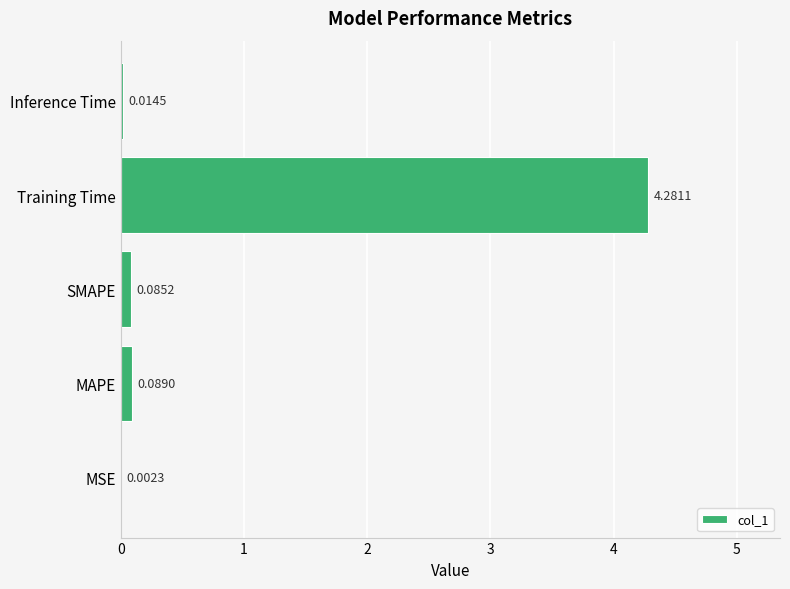

How many distinct data groups are displayed?

1